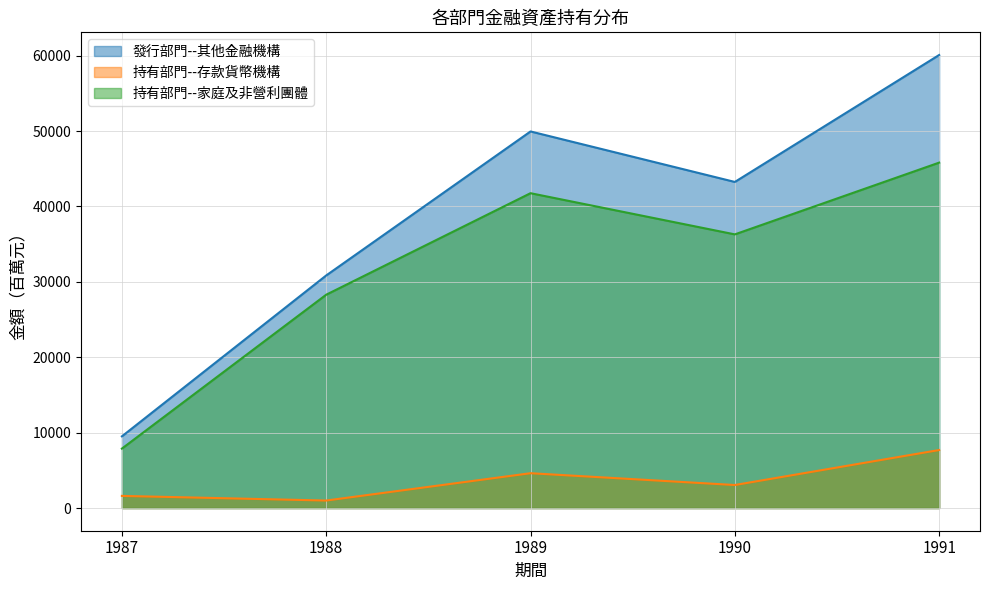

What is the value of the 持有部門--家庭及非營利團體 point at the 5th from the left?

45809